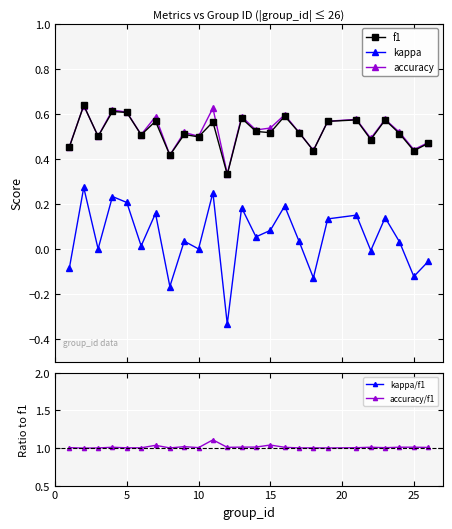

True or false: accuracy has more than 1 points higher than both neighbors.

True